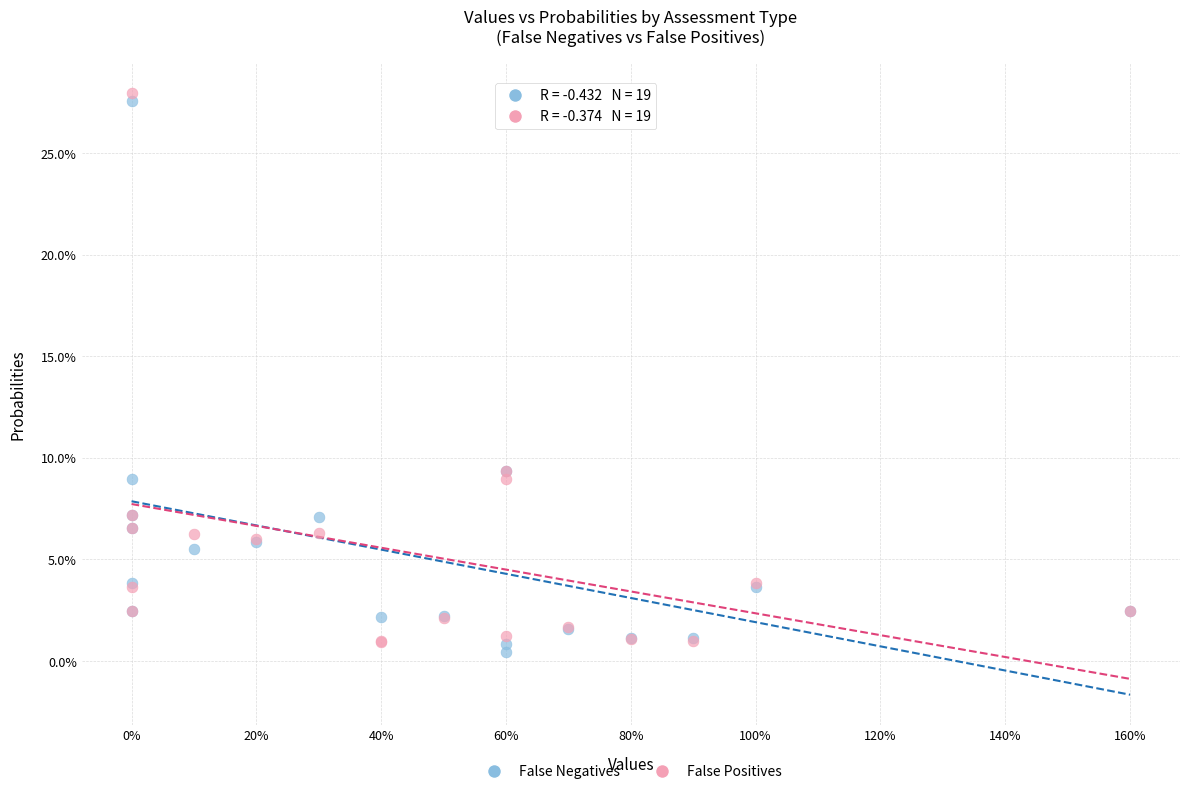

What are all the series names shown in the legend?

False Negatives, False Positives